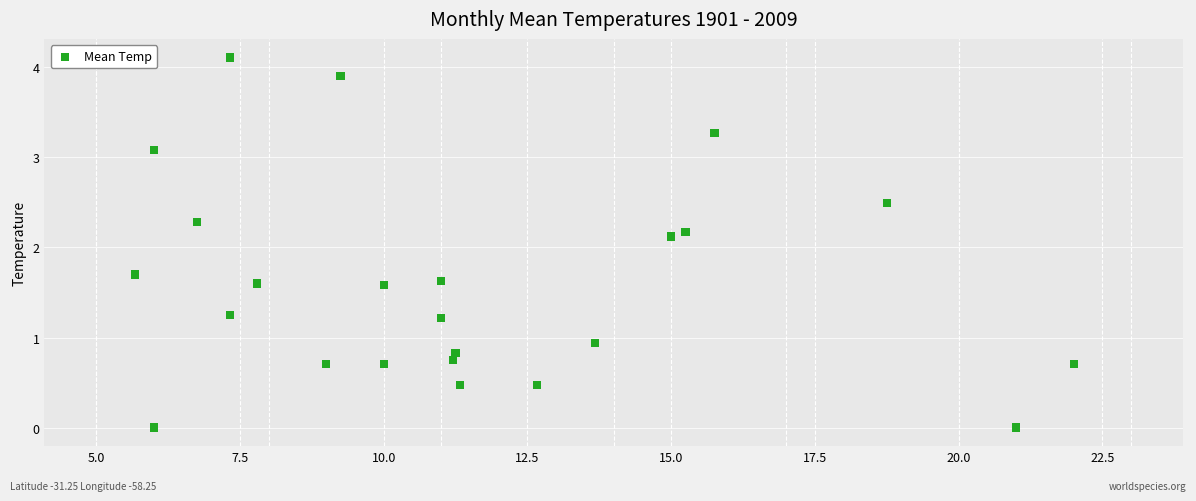

What Y value in the scatter plot is closest to 2?

2.1